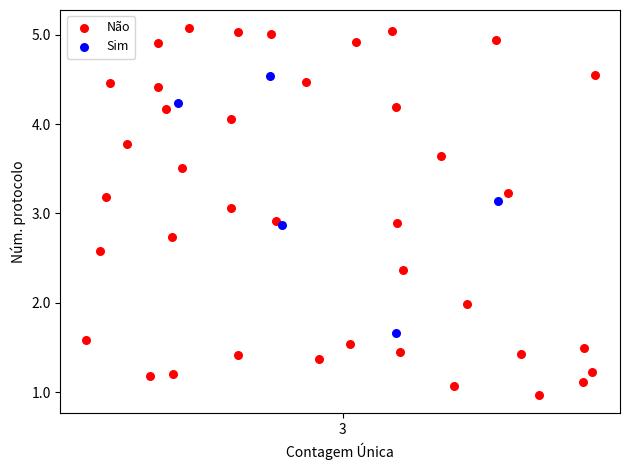

Which series reaches the maximum Y coordinate?

Não